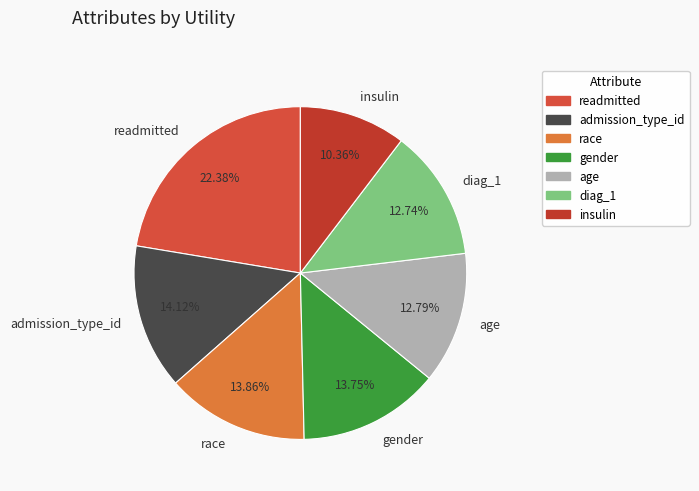

What is the largest slice in the pie chart?

readmitted